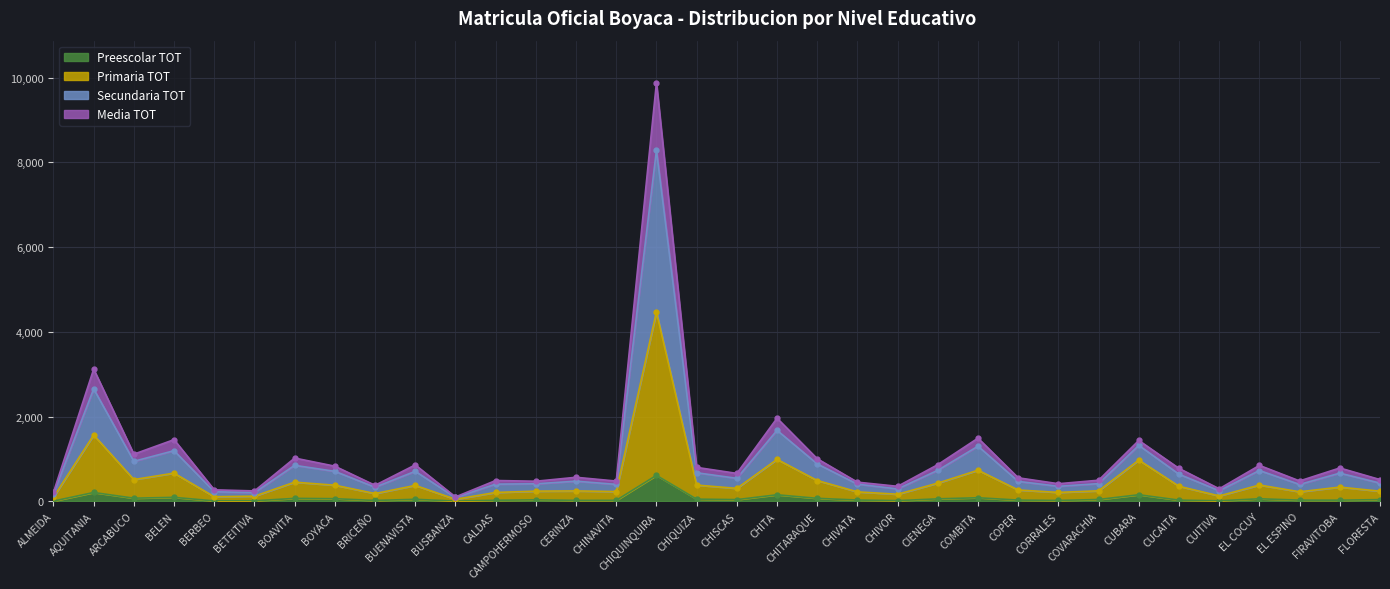

True or false: Media TOT and Preescolar TOT cross at least once.

False